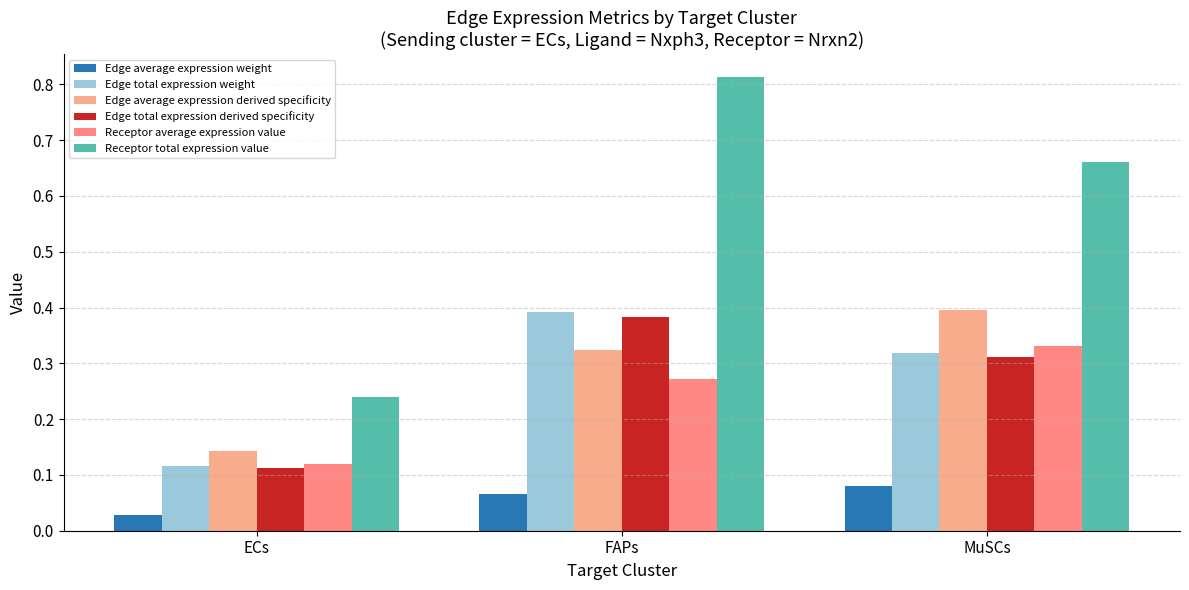

Which category has the lowest value across all series?

ECs